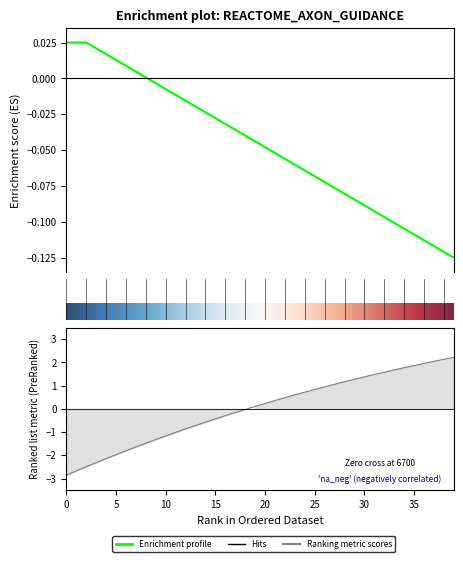

How many lines are shown in the chart?

2